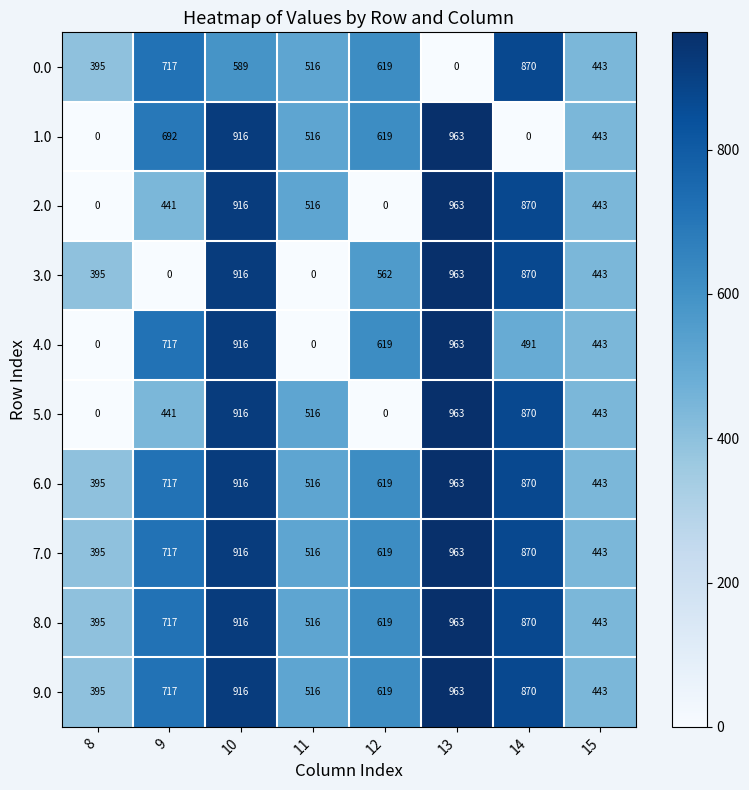

At which label does 6.0 reach its minimum?

8